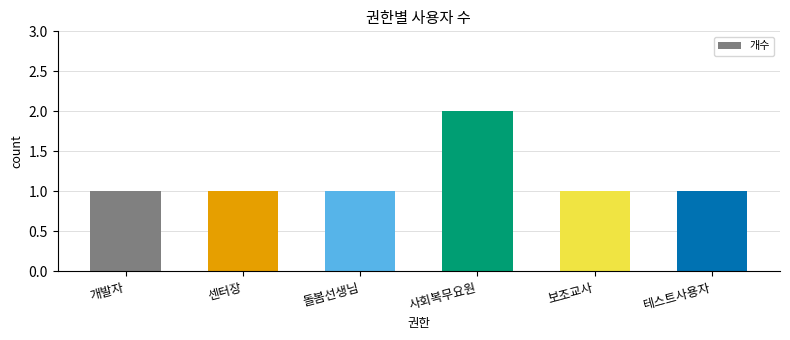

What is the difference between the maximum and second lowest values?

1